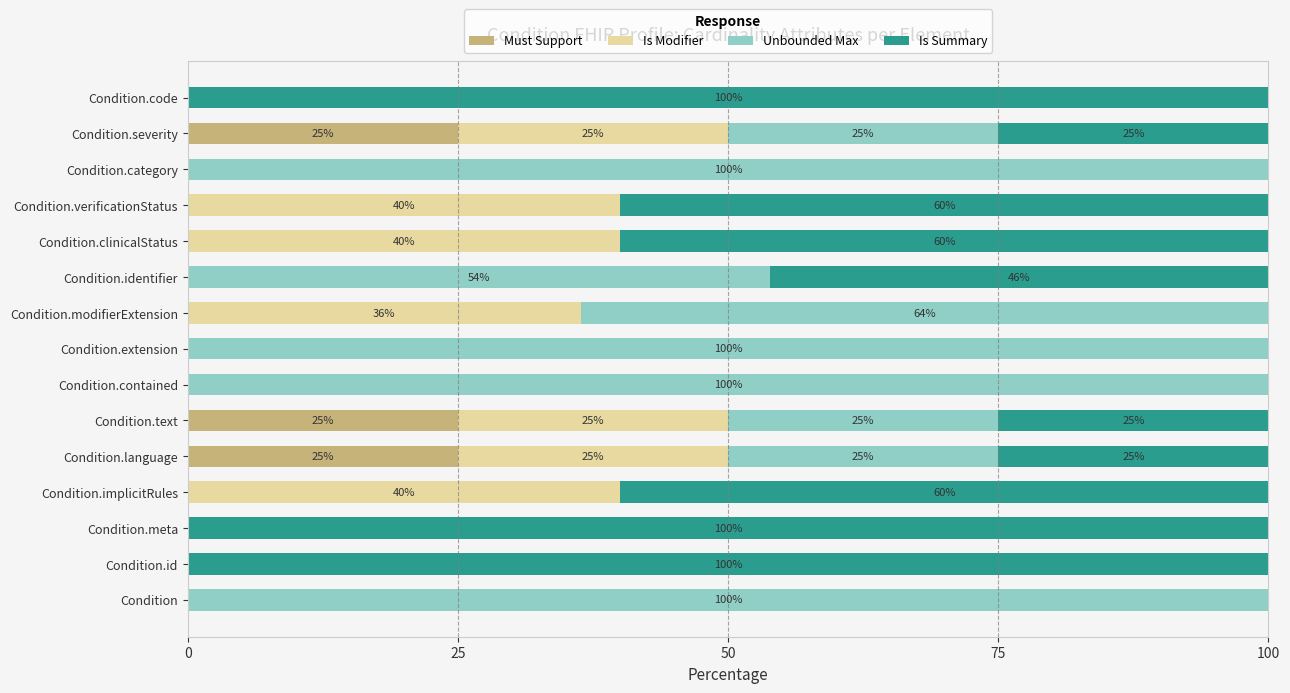

True or false: Must Support has a value of -12.1 at Condition.category.

False